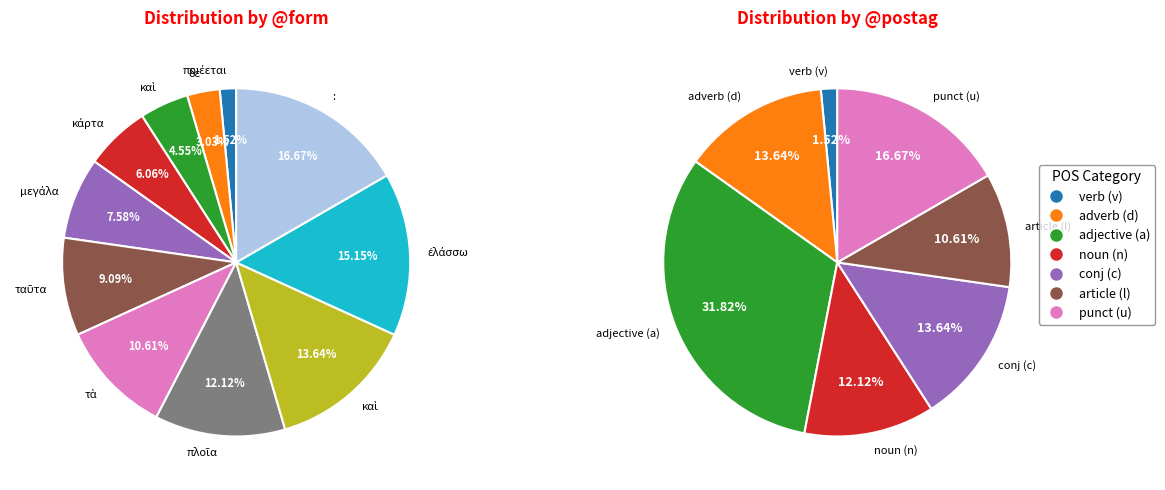

Approximately how many times larger is the value at μεγάλα compared to ἐλάσσω?

0.5